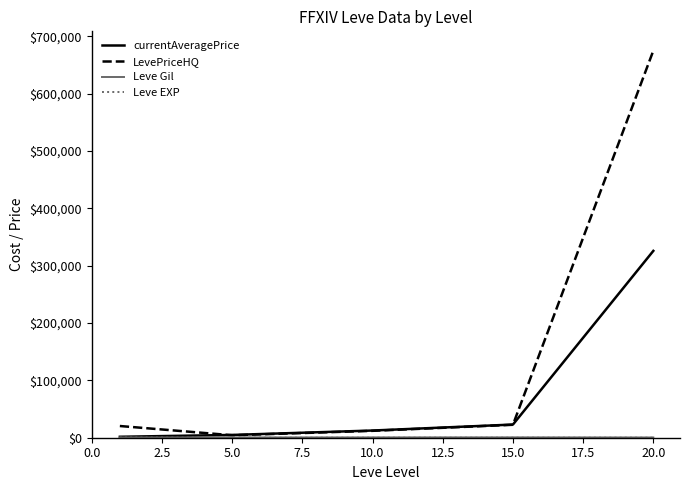

Which series has the largest total across all categories?

LevePriceHQ